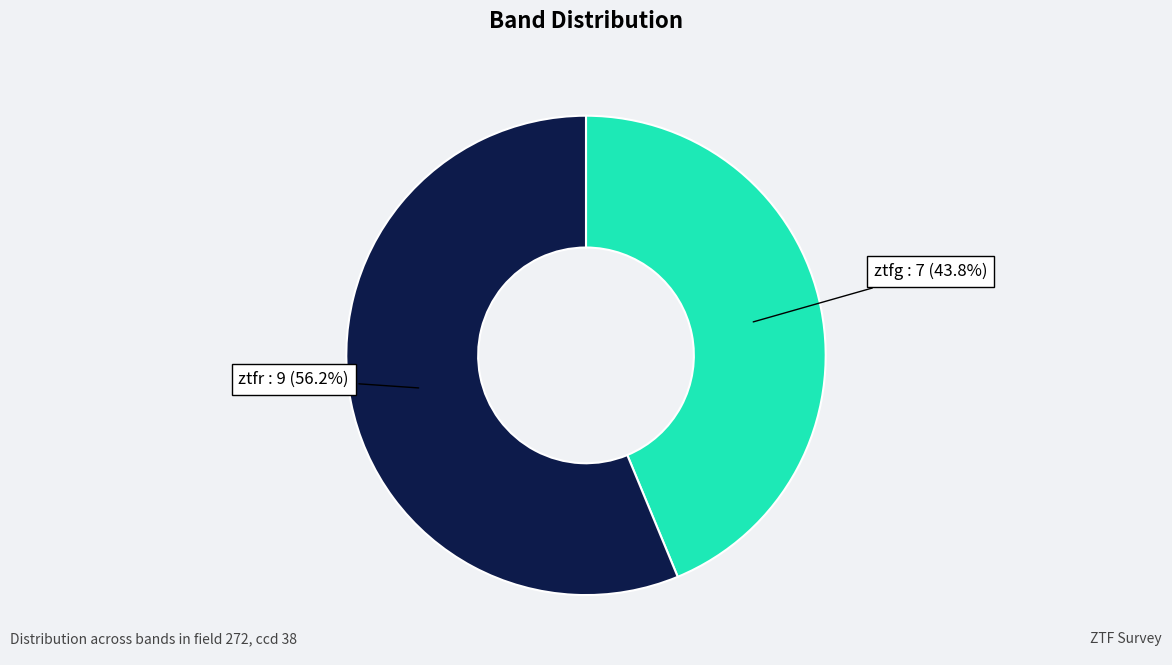

What is the ratio of the value at ztfg to the value at ztfr?

0.8